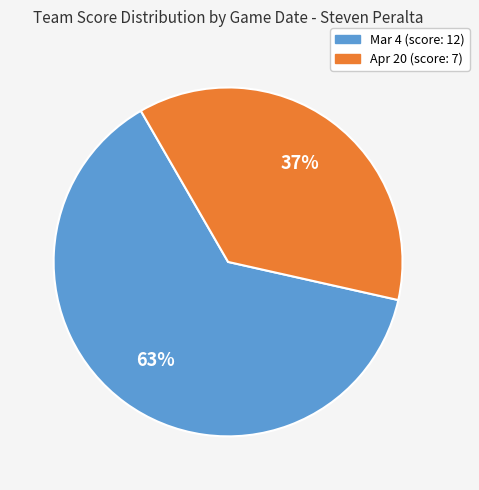

What is the ratio of the value at Mar 4 to the value at Apr 20?

1.7